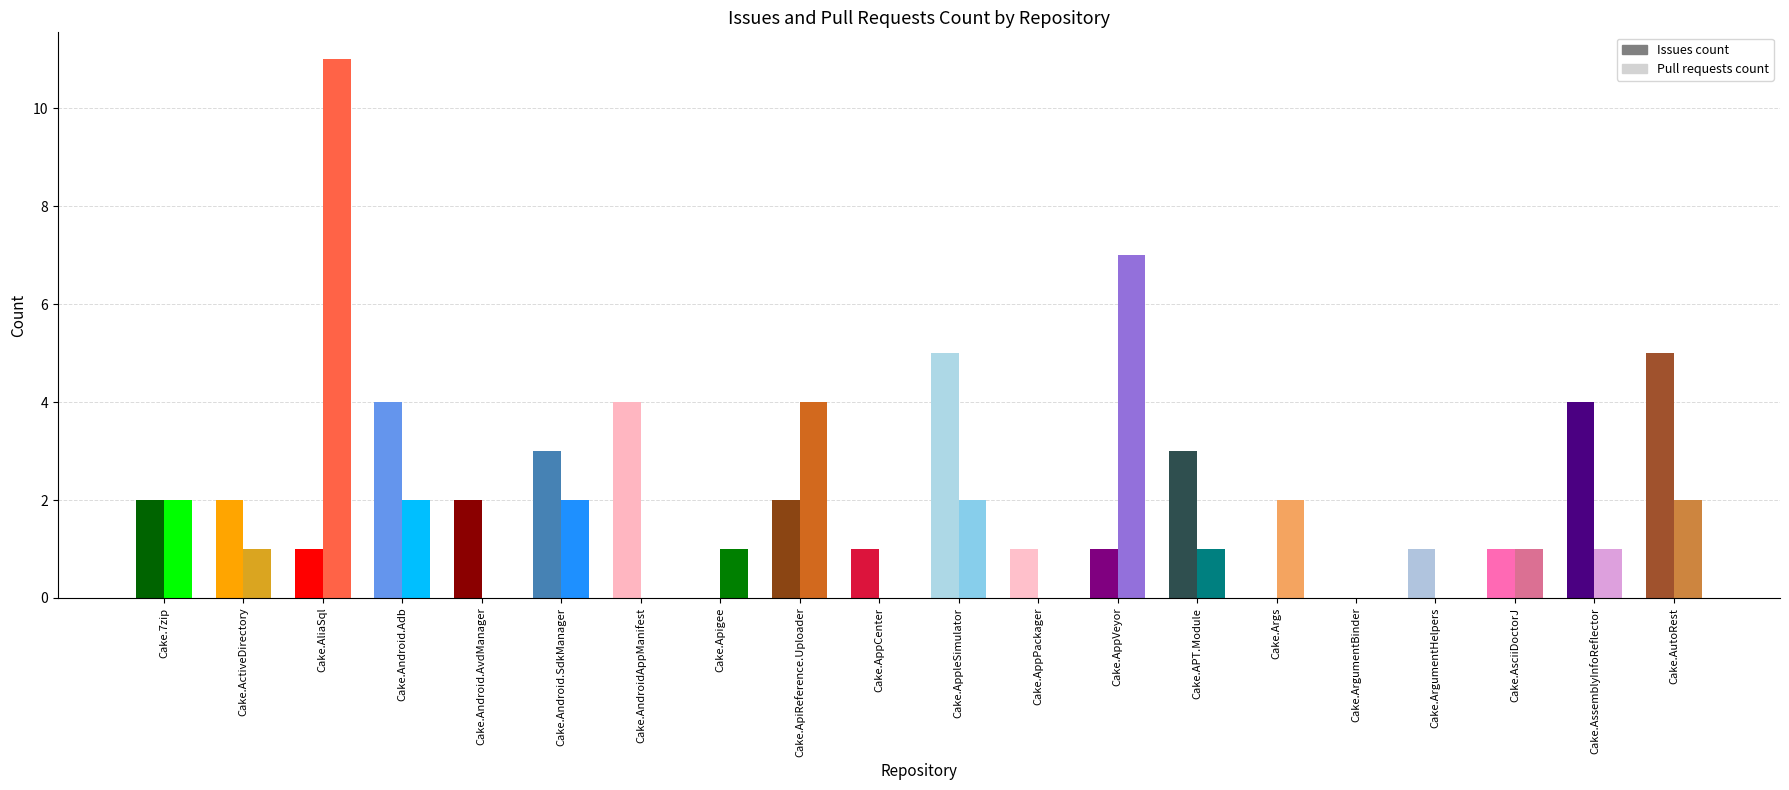

How many categories are shown in the chart?

20